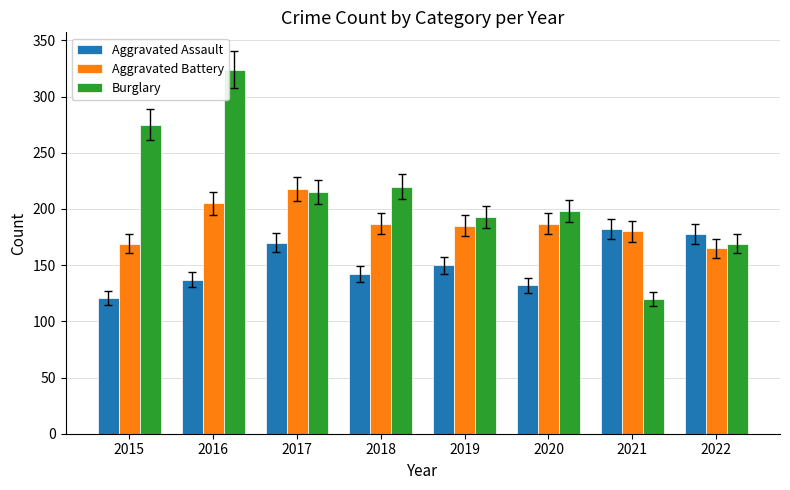

Rank the series by their average value, from highest to lowest.

Burglary, Aggravated Battery, Aggravated Assault